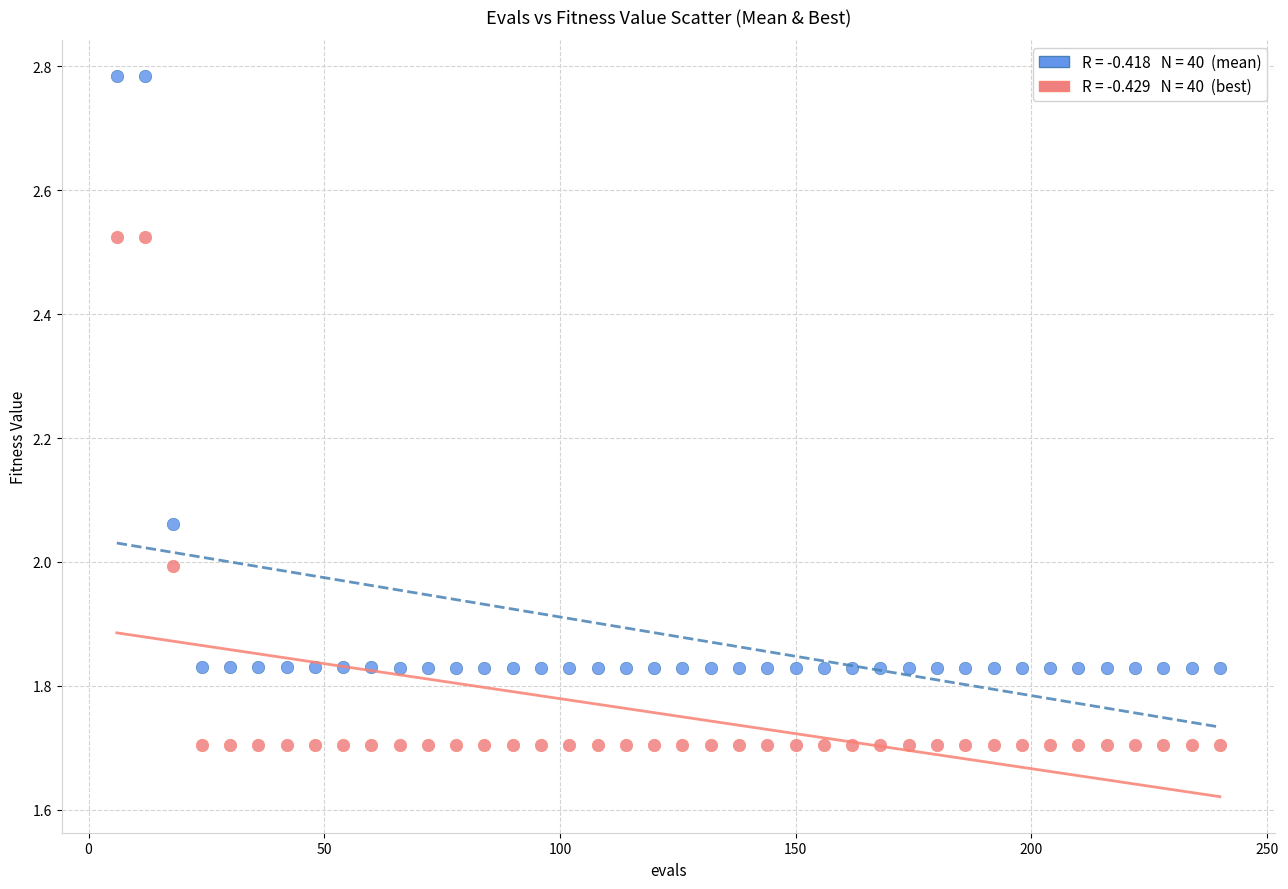

Across all data points, what is the range of X values (max minus min)?

234.0